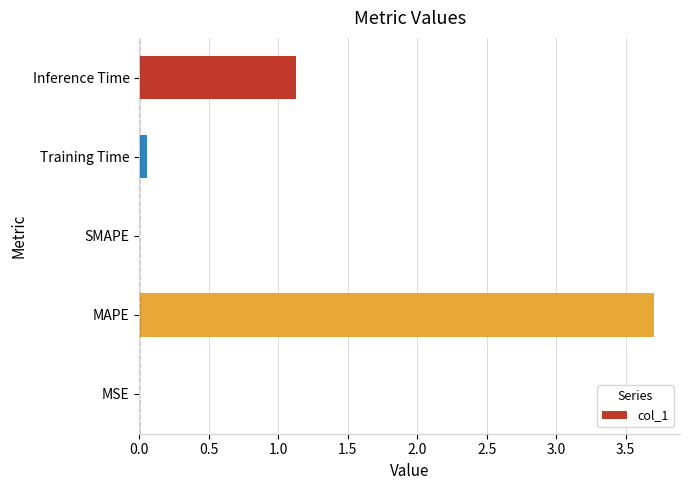

The chart shows a value of -1.1 at SMAPE. True or false?

False